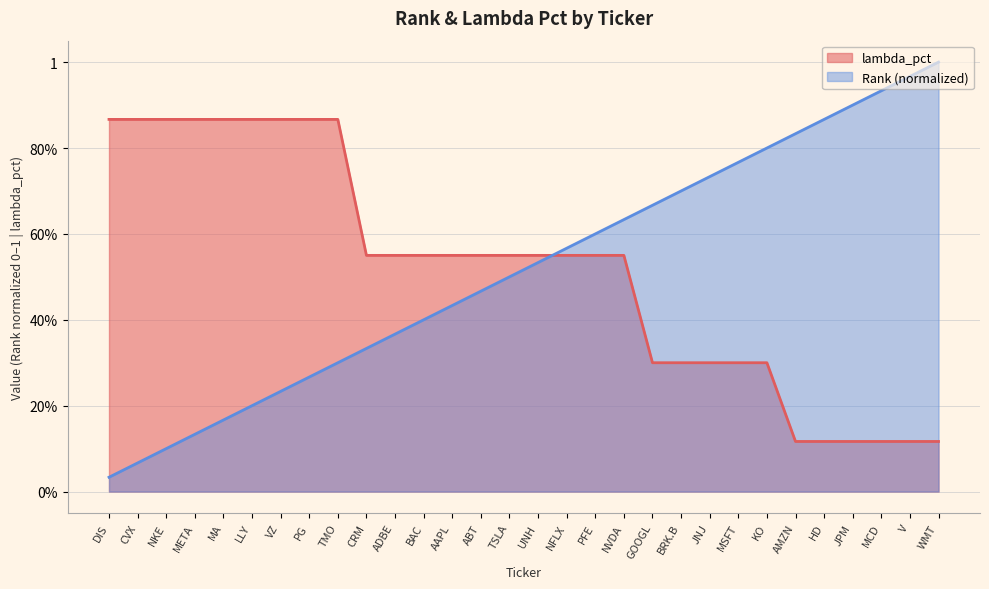

Which series changed the most between NKE and VZ?

Rank